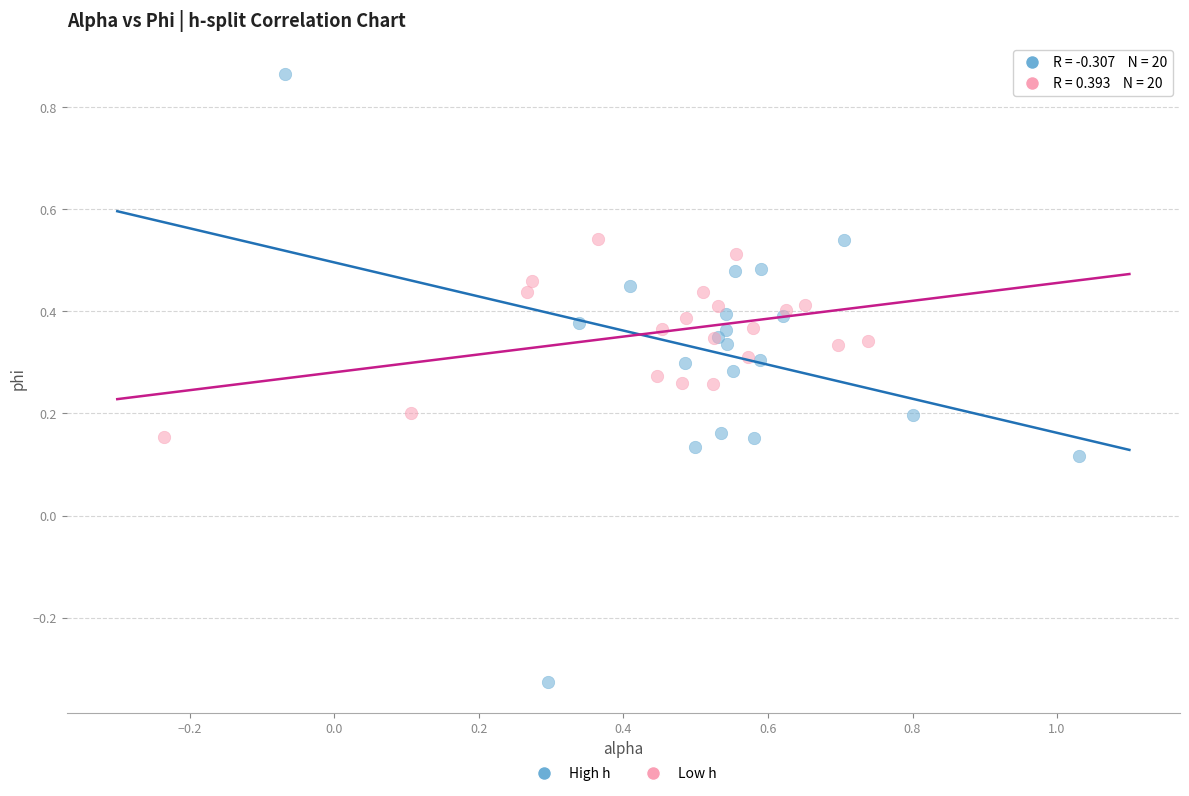

Which series reaches the minimum Y coordinate?

High h